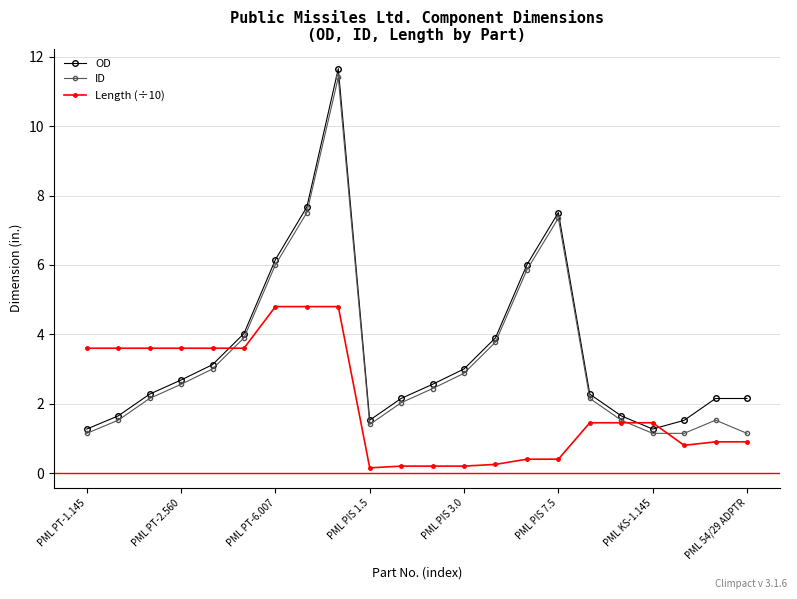

What is the maximum value shown in the chart?

11.7